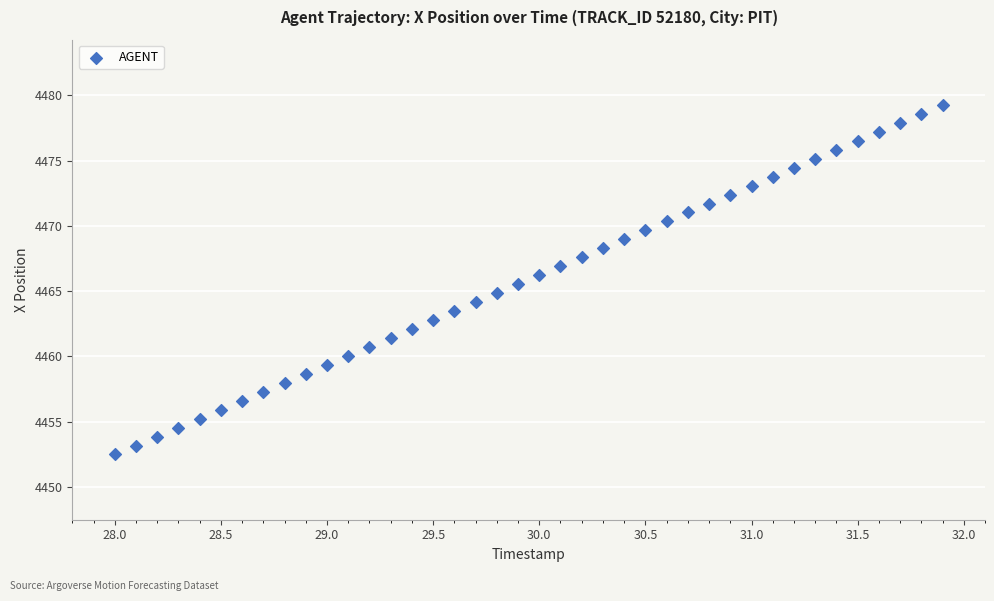

What is the range of Y values (max minus min)?

26.8